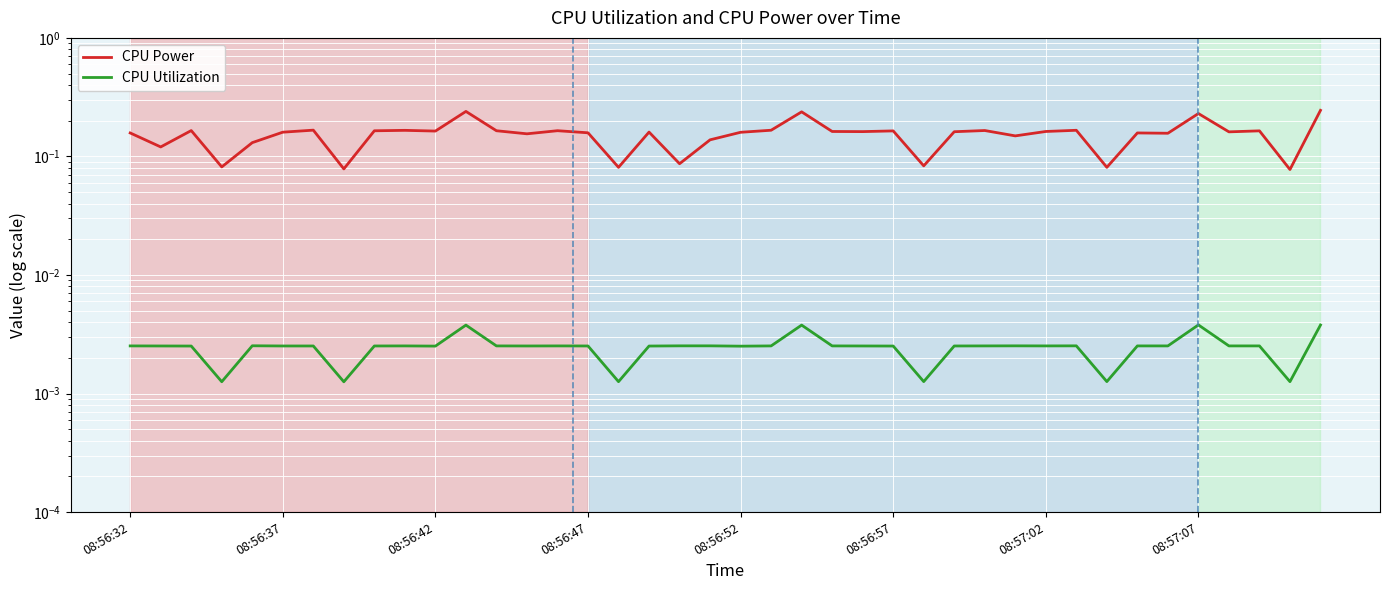

What position from the left is 22?

23